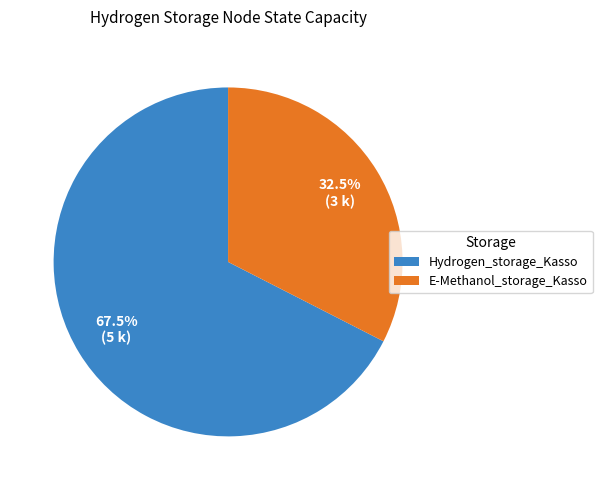

Combined, what portion of the pie is Hydrogen_storage_Kasso and E-Methanol_storage_Kasso?

100.0%